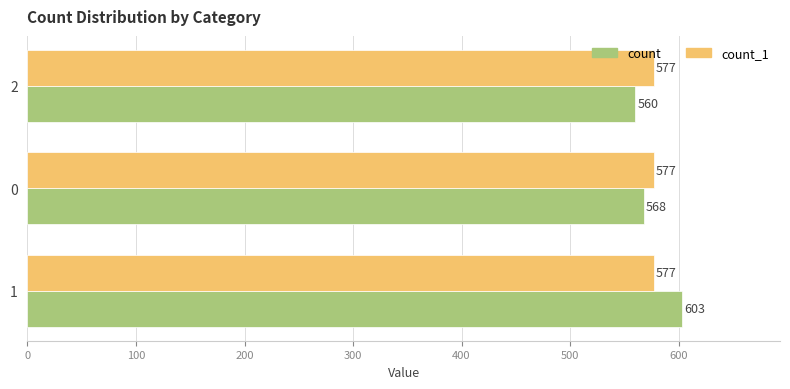

Rank the categories by count value from highest to lowest.

1, 0, 2